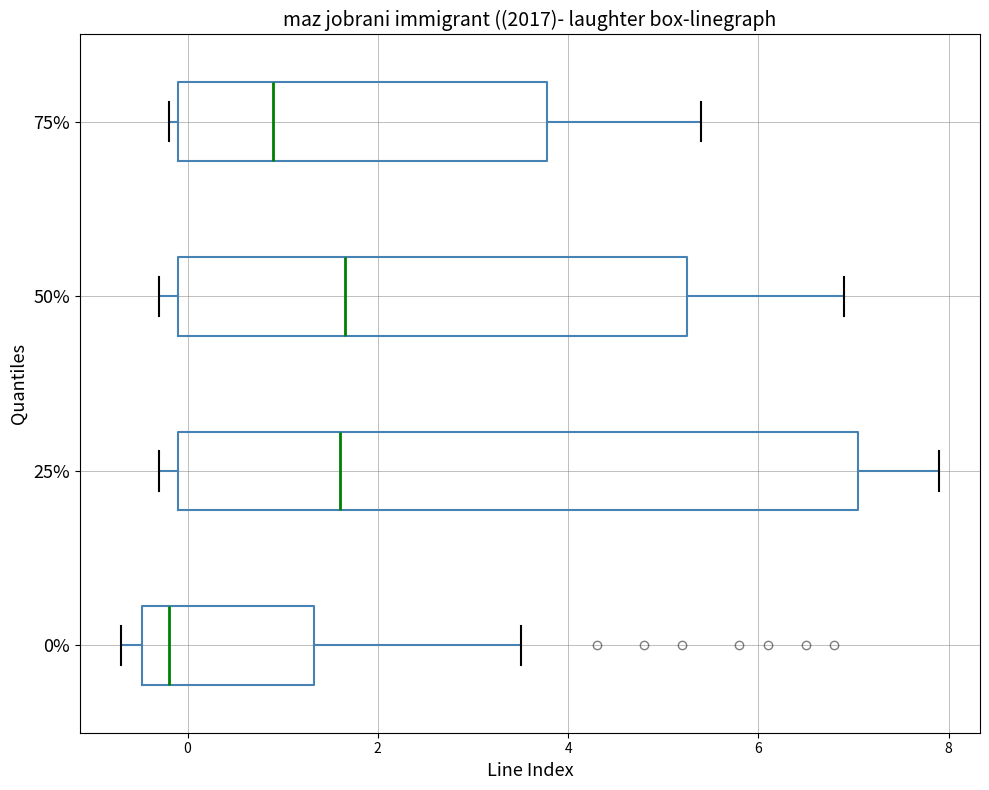

Reading bottom to top, read every box against the x-axis: the position of its median line, the range the box covers, and the ends of its whiskers. The values are not printed on the chart, so give them approximately, as read against the axis.

0%: median -0.2, box -0.4 to 1.4, whiskers -0.6 to 3.6
25%: median 1.6, box 0.0 to 7.0, whiskers -0.2 to 8.0
50%: median 1.6, box 0.0 to 5.2, whiskers -0.2 to 7.0
75%: median 1.0, box 0.0 to 3.8, whiskers -0.2 to 5.4